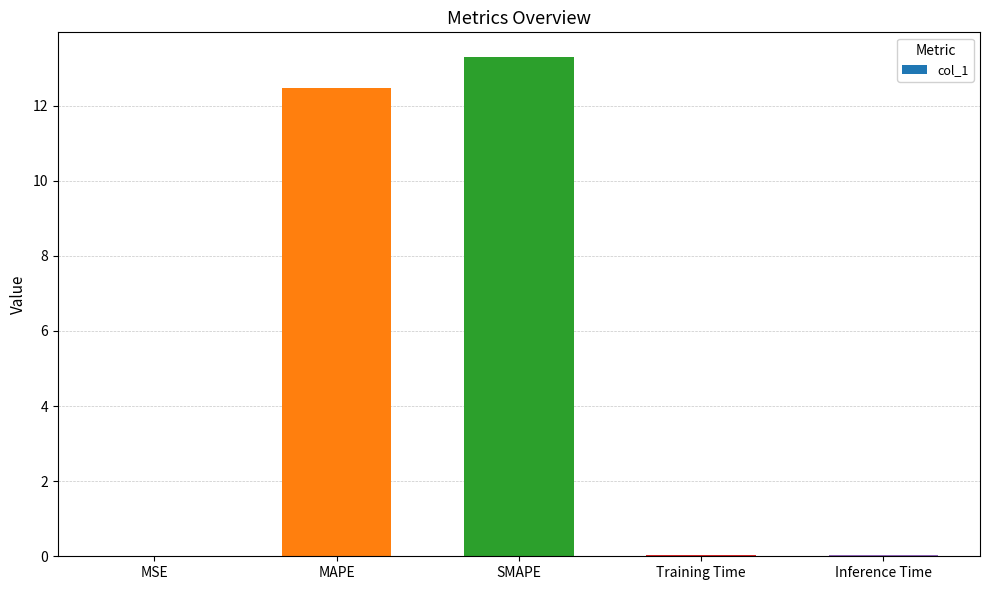

Is it true that the value at MSE is 0.0?

True